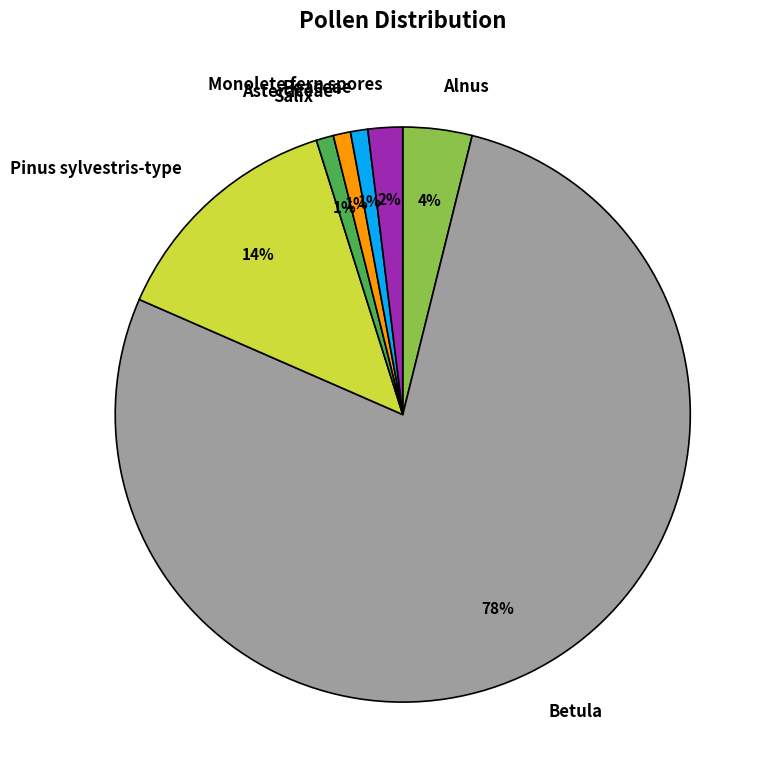

Which category has the biggest portion of the pie?

Betula